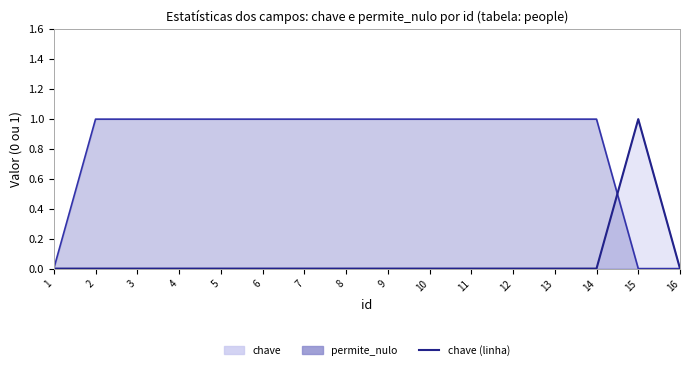

Reading right to left, what are all the values shown in this chart?

0	1	0	0	0	0	0	0	0	0	0	0	0	0	0	0